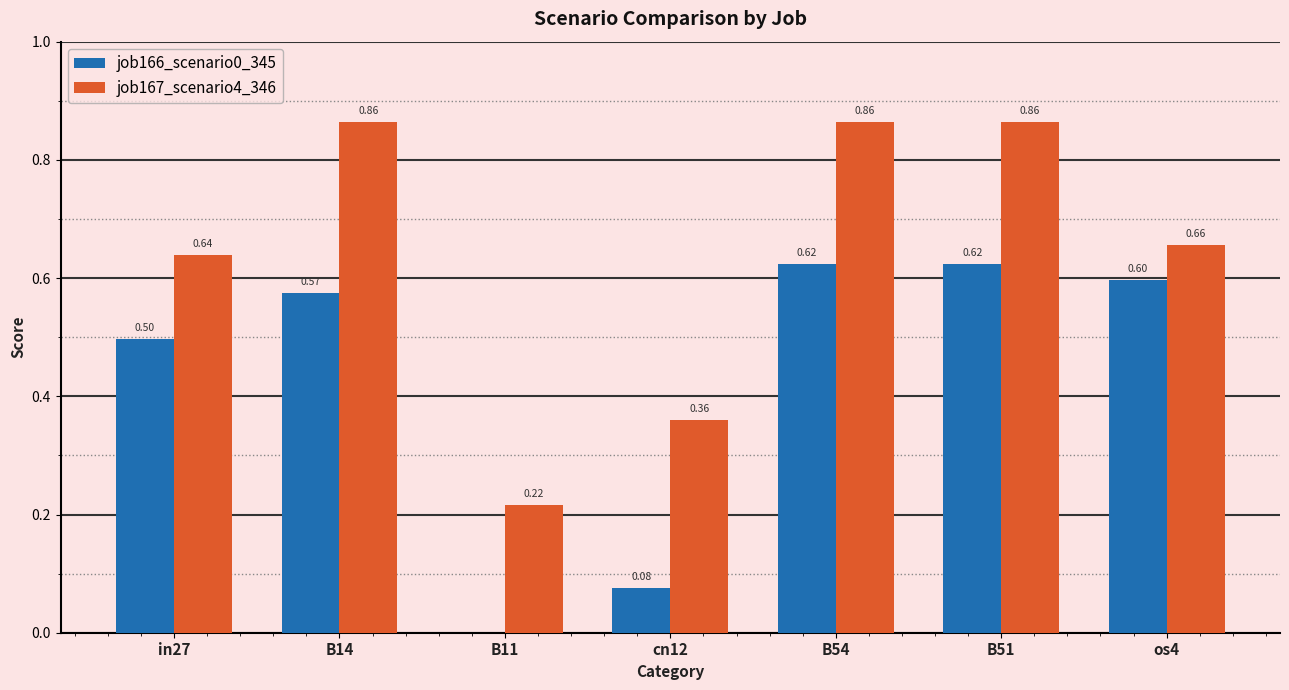

What is the sum of the job166_scenario0_345 values at in27 and os4?

1.1